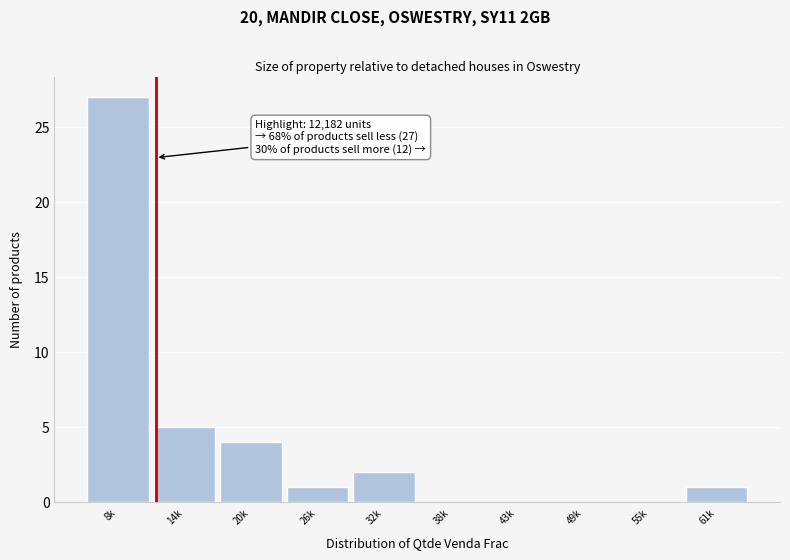

Reading left to right, transcribe all the data shown in this chart.

8k=27	14k=5	20k=4	26k=1	32k=2	38k=0	43k=0	49k=0	55k=0	61k=1